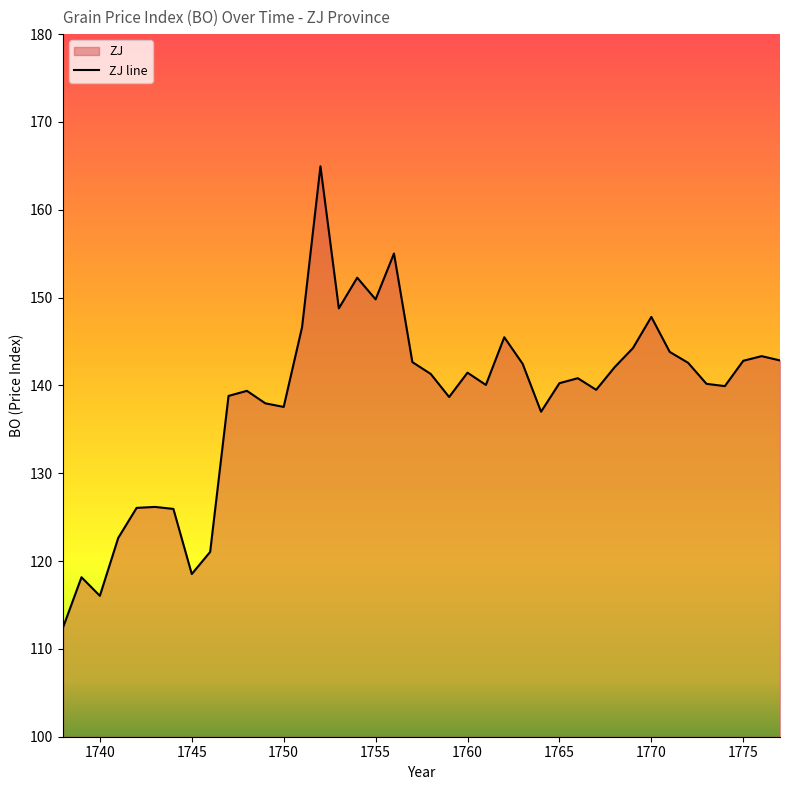

What is the approximate value at 1776?

143.3